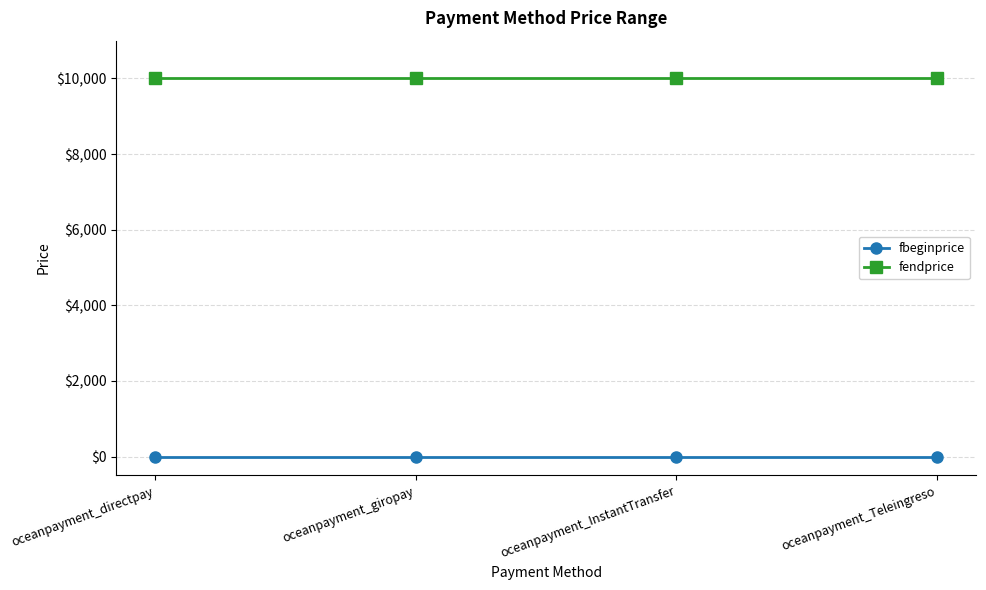

List the series in order of their peak value, lowest first.

fbeginprice, fendprice